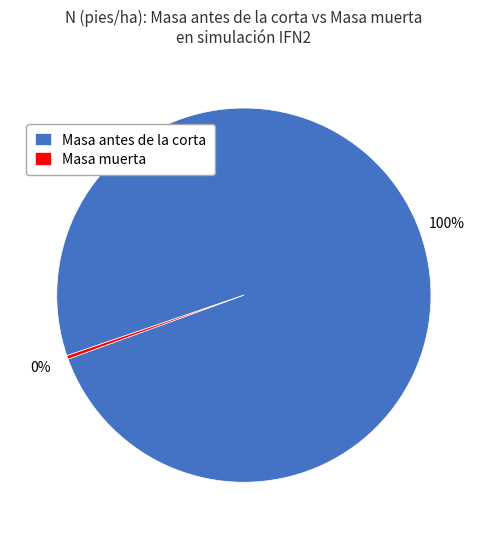

Is the sum of Masa antes de la corta and Masa muerta greater than half?

Yes